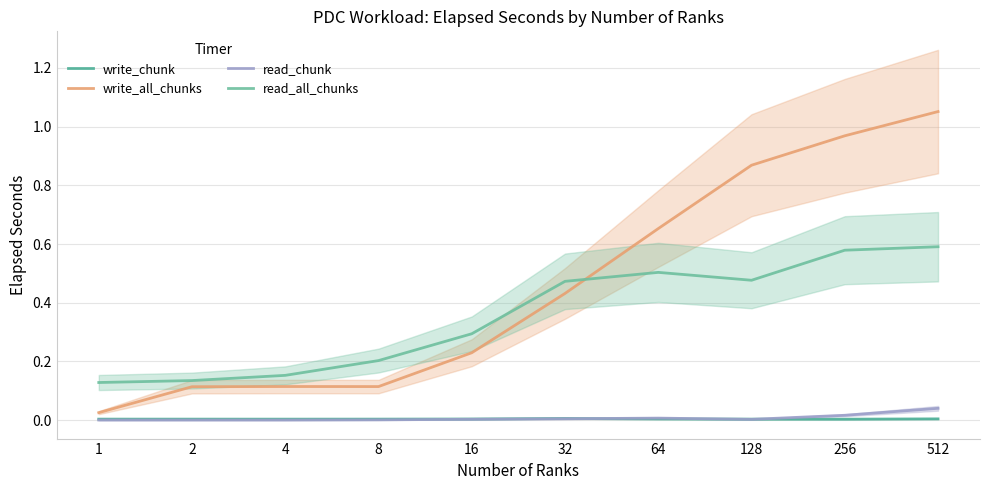

Does the chart have visible grid lines?

Yes